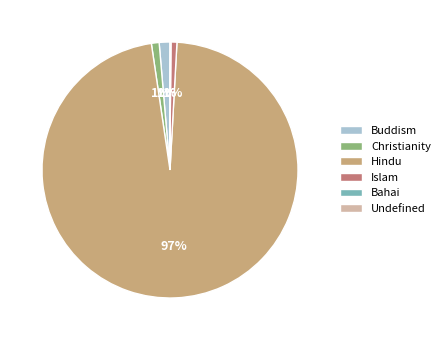

Is it true that Buddism is 9% of the pie?

False